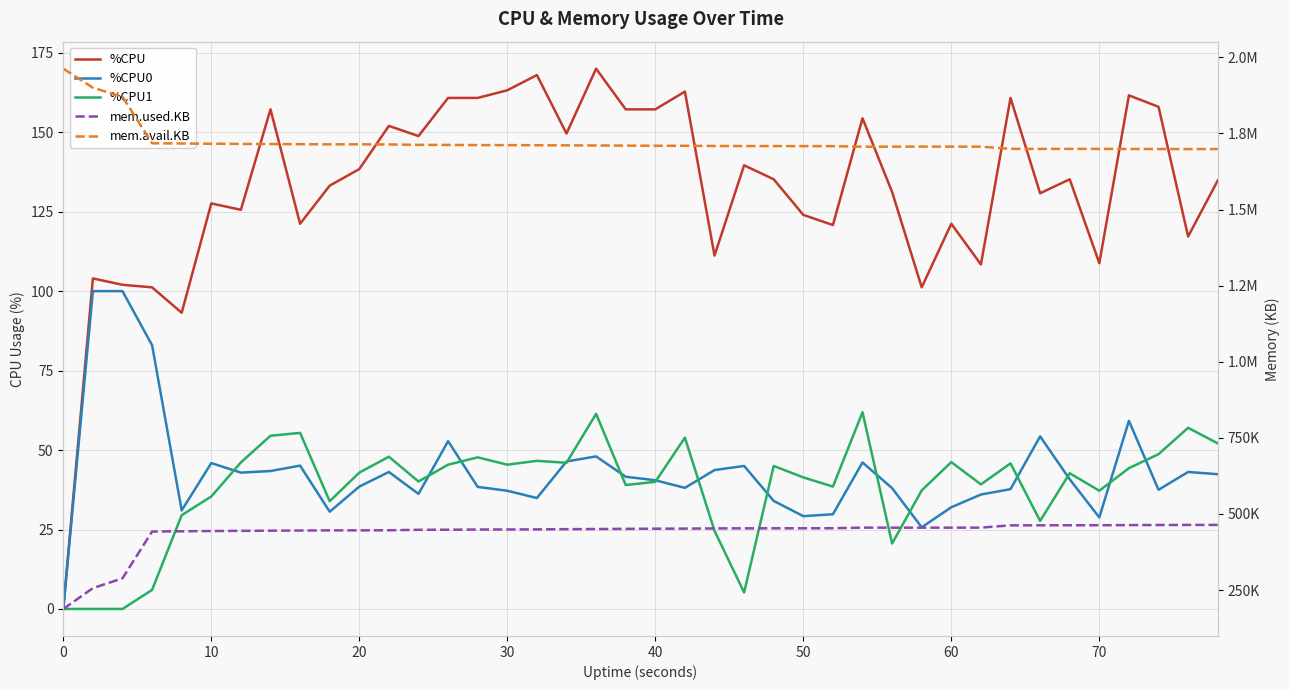

Is this an area chart (filled region under the line)?

No